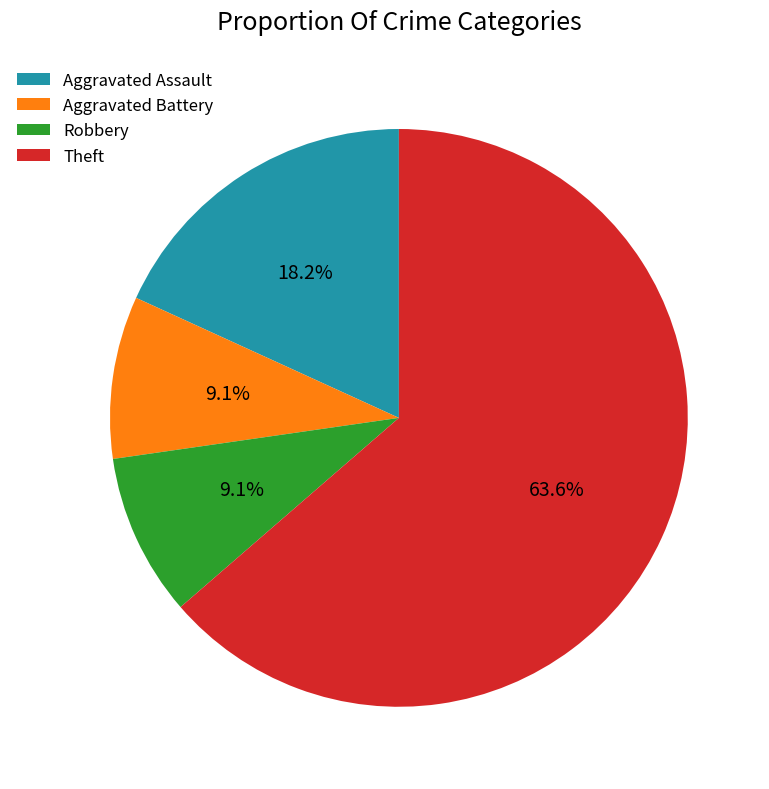

How much of the chart is everything except Aggravated Assault?

81.8%